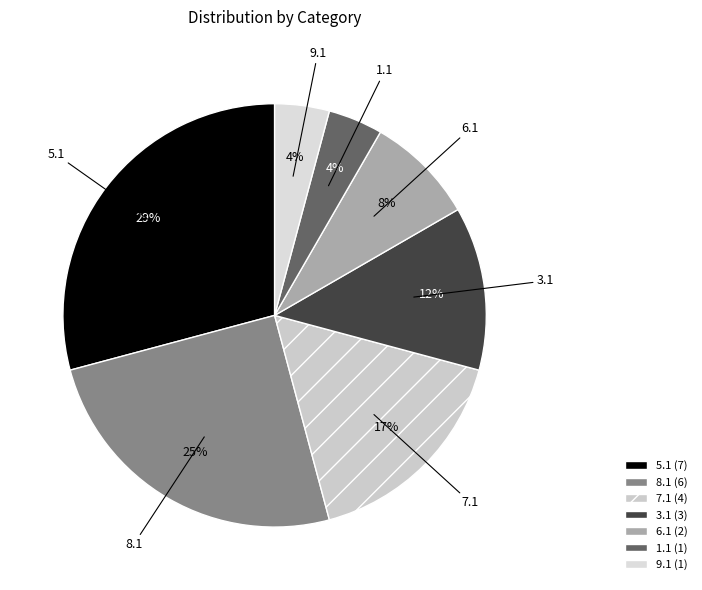

Which category has the biggest portion of the pie?

5.1